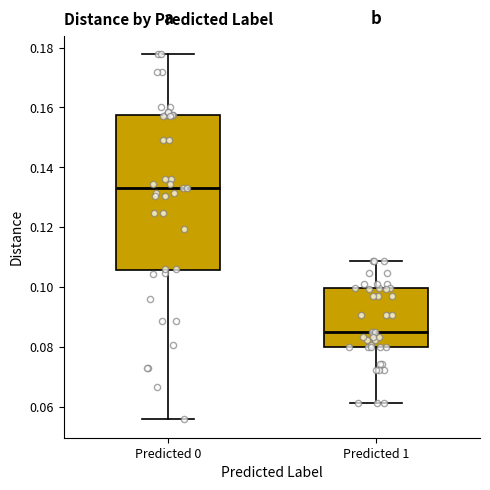

Where is the upper edge of the box for Predicted 0 on the y-axis? The values are not printed on the chart, so give them approximately, as read against the axis.

0.158